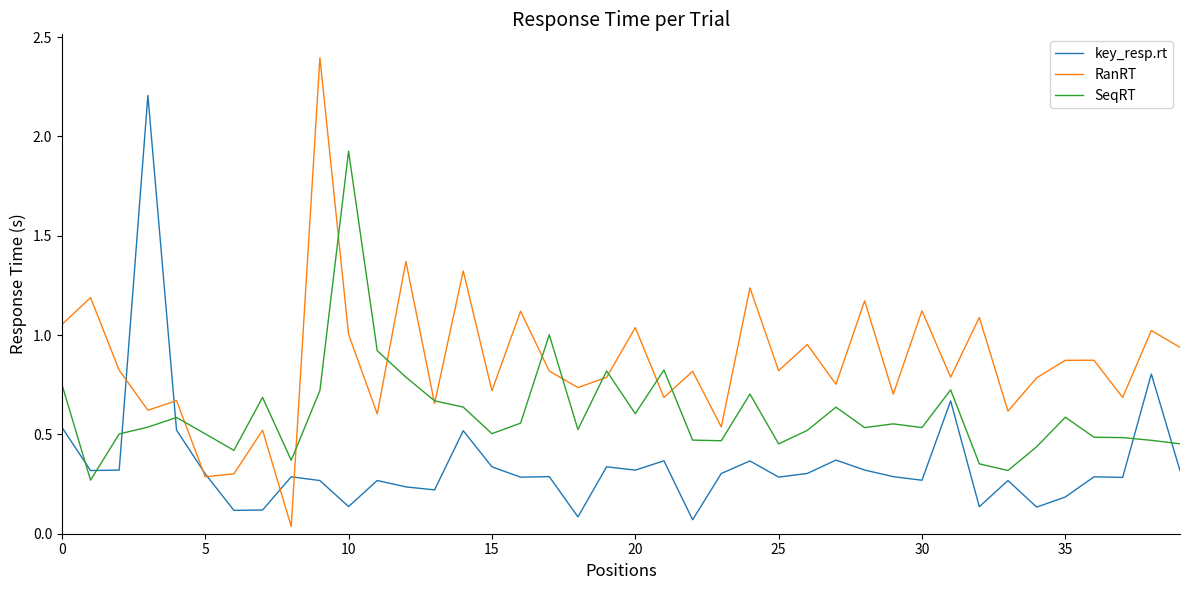

True or false: key_resp.rt and SeqRT intersect in this chart.

True